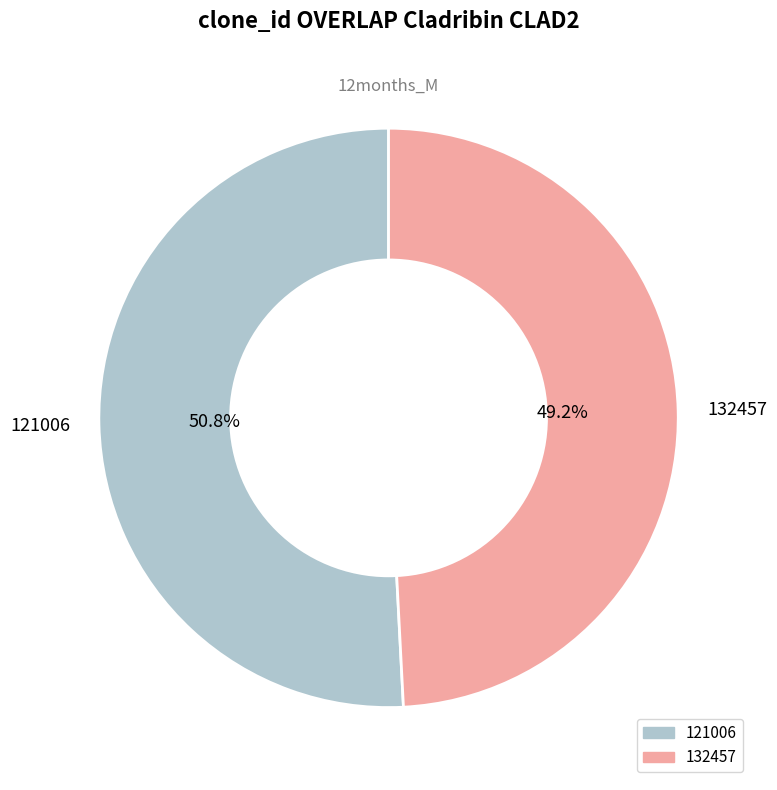

Is there a majority slice in this chart?

Yes